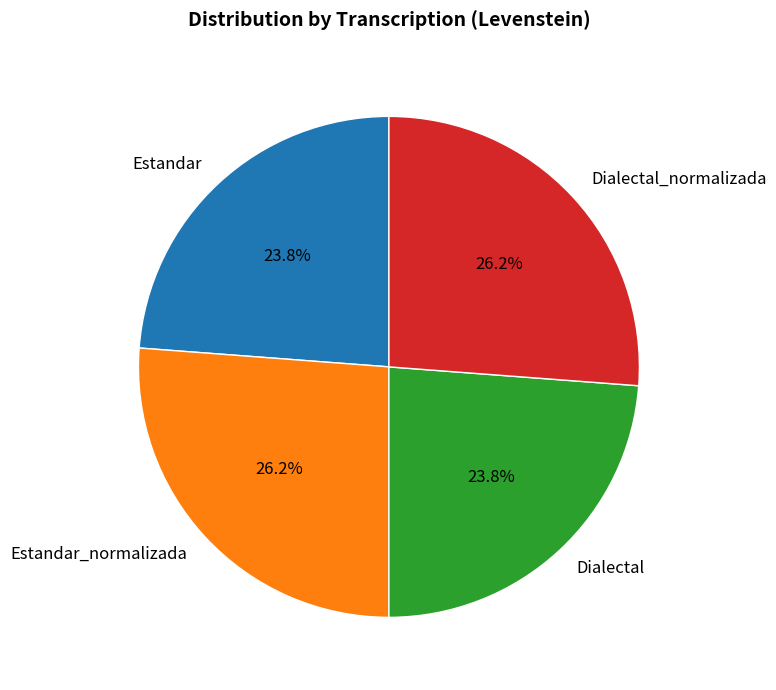

Between Dialectal_normalizada and Estandar, which is larger?

Dialectal_normalizada